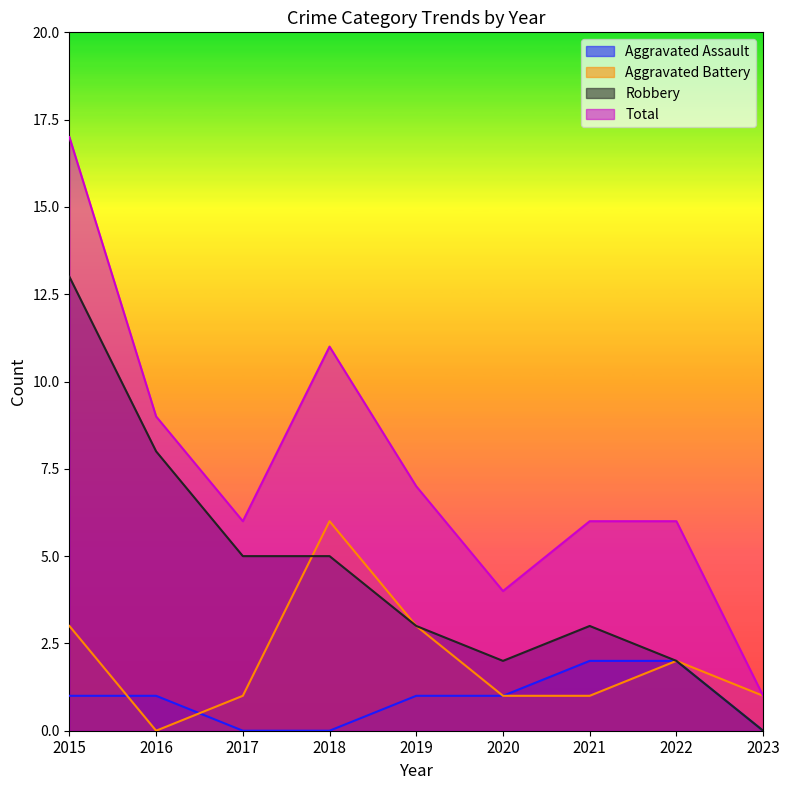

True or false: Aggravated Battery has a value of 1 at 2018.

False